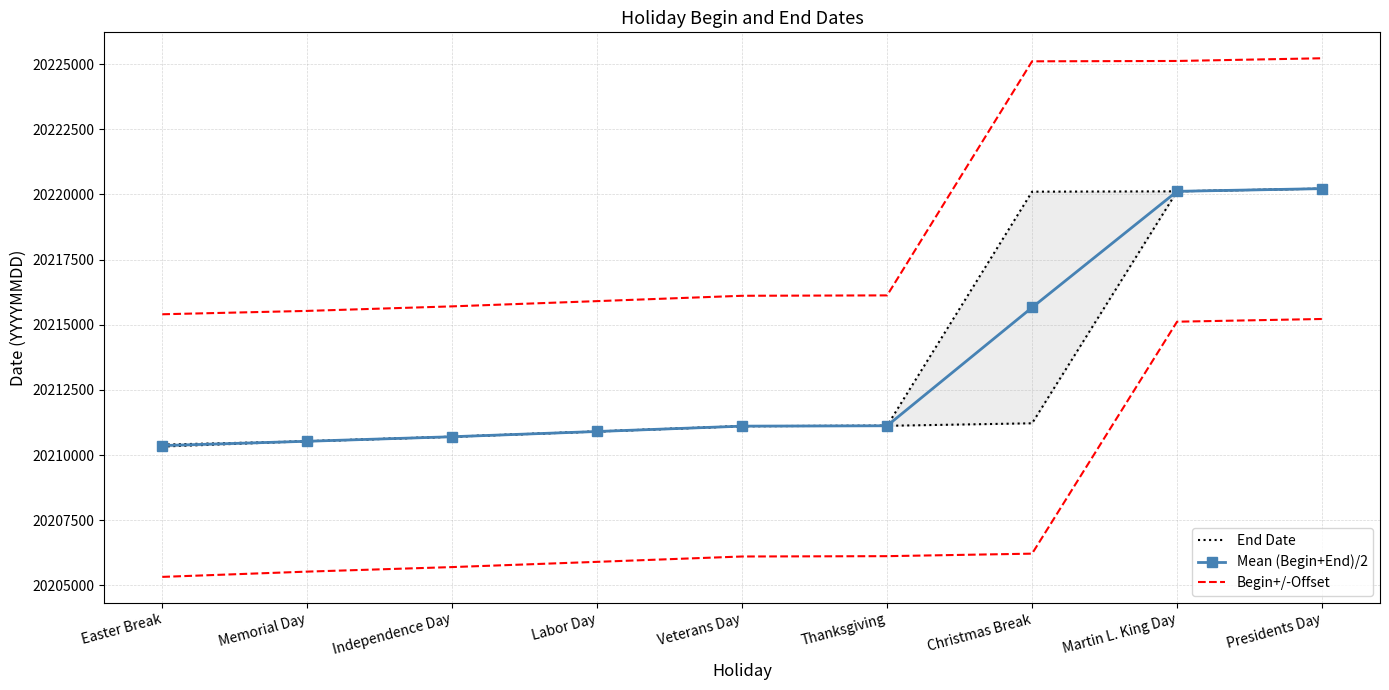

Rank the series at Christmas Break from highest to lowest value.

Begin+/-Offset, End Date, Mean (Begin+End)/2